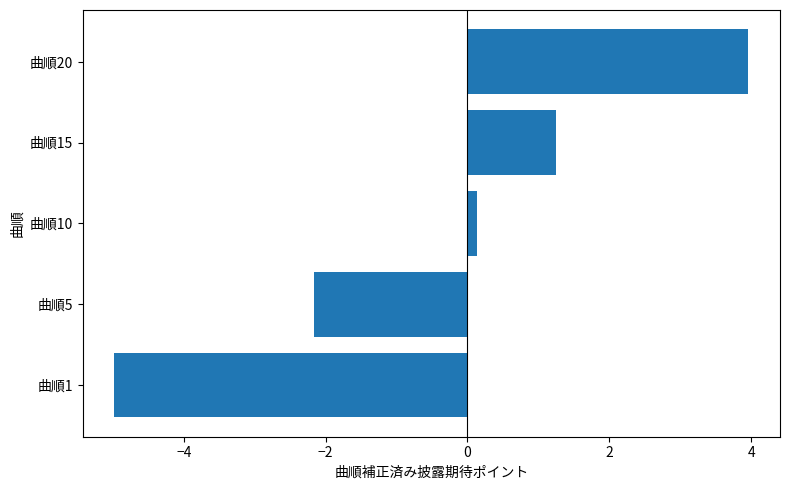

What is the change in value from 曲順5 to 曲順15?

+3.4